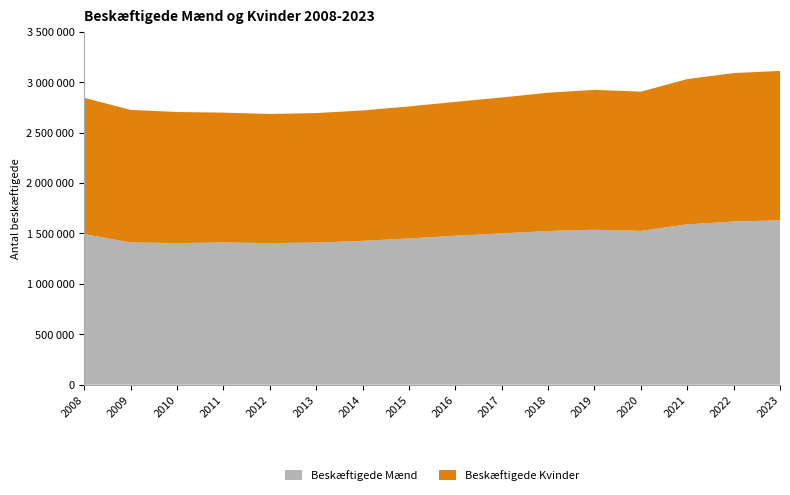

Reading left to right, transcribe all the data shown in this chart.

Beskæftigede Mænd: 2008=1493769	2009=1410785	2010=1404274	2011=1410582	2012=1404143	2013=1409449	2014=1426324	2015=1450460	2016=1477251	2017=1500292	2018=1524079	2019=1536846	2020=1525132	2021=1590022	2022=1618463	2023=1629953
Beskæftigede Kvinder: 2008=1351045	2009=1314939	2010=1300268	2011=1287836	2012=1280697	2013=1284499	2014=1293516	2015=1308949	2016=1327822	2017=1348041	2018=1371867	2019=1387276	2020=1380912	2021=1441193	2022=1471748	2023=1482509